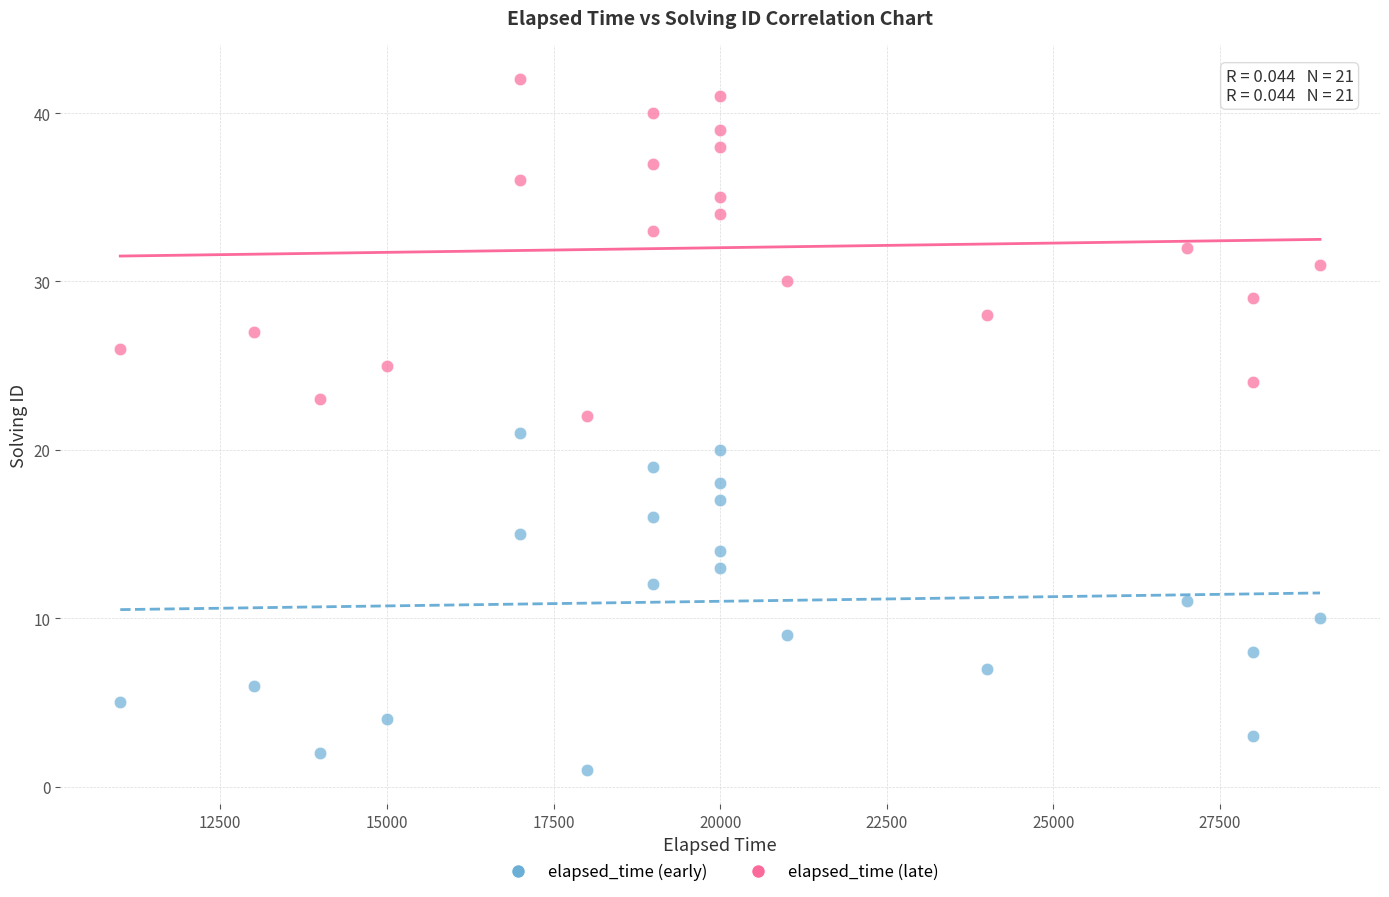

What are all the series names shown in the legend?

elapsed_time (early), elapsed_time (late)